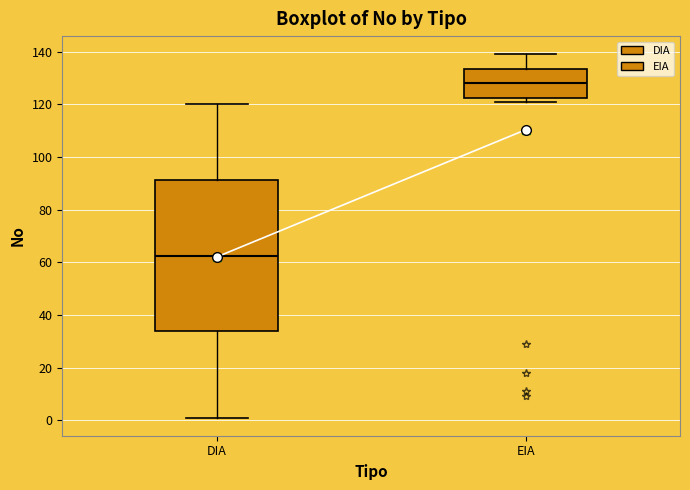

Comparing the boxes themselves (not the whiskers), which one is the tallest?

DIA